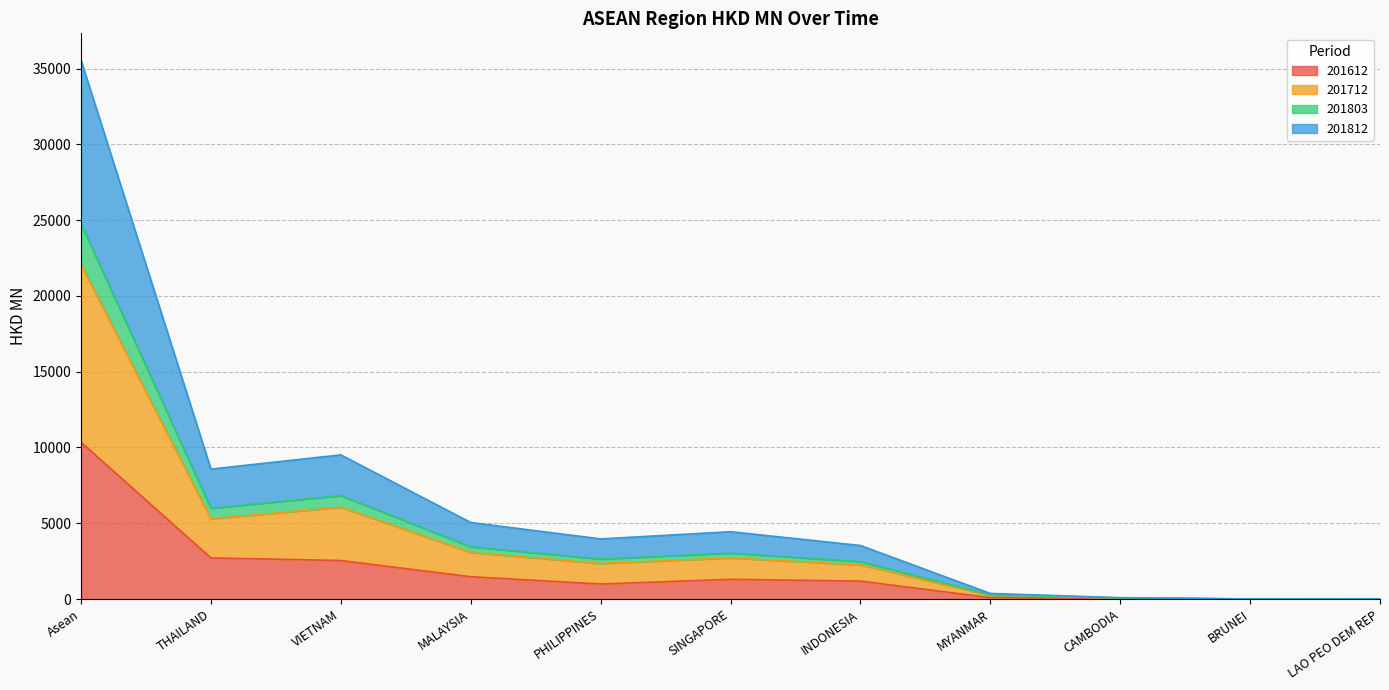

At LAO PEO DEM REP, list the series in order from largest to smallest.

201812, 201712, 201803, 201612